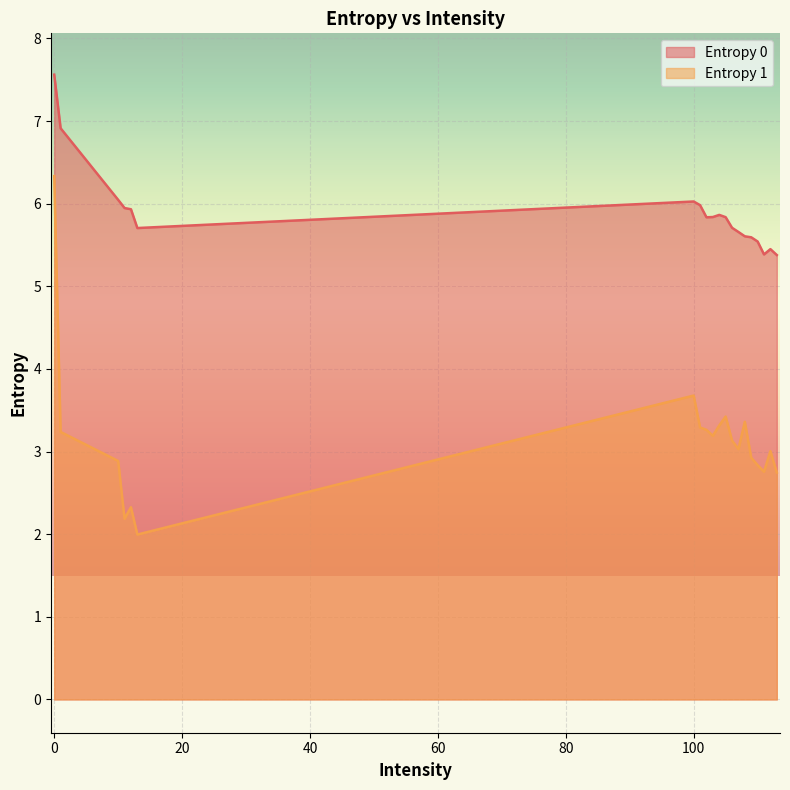

Between 102 and 113, which is larger?

102